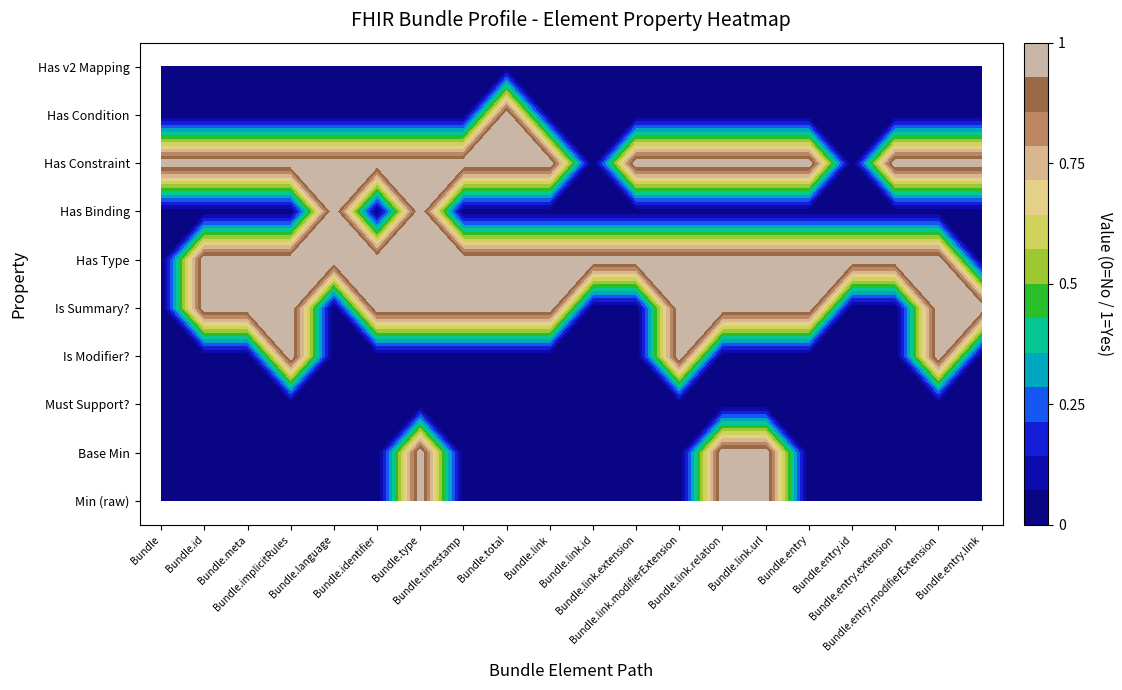

Rank the categories by Bundle.total value from highest to lowest.

0, 1, 2, 3, 4, 5, 6, 7, 8, 9, 10, 11, 12, 13, 14, 15, 16, 17, 18, 19